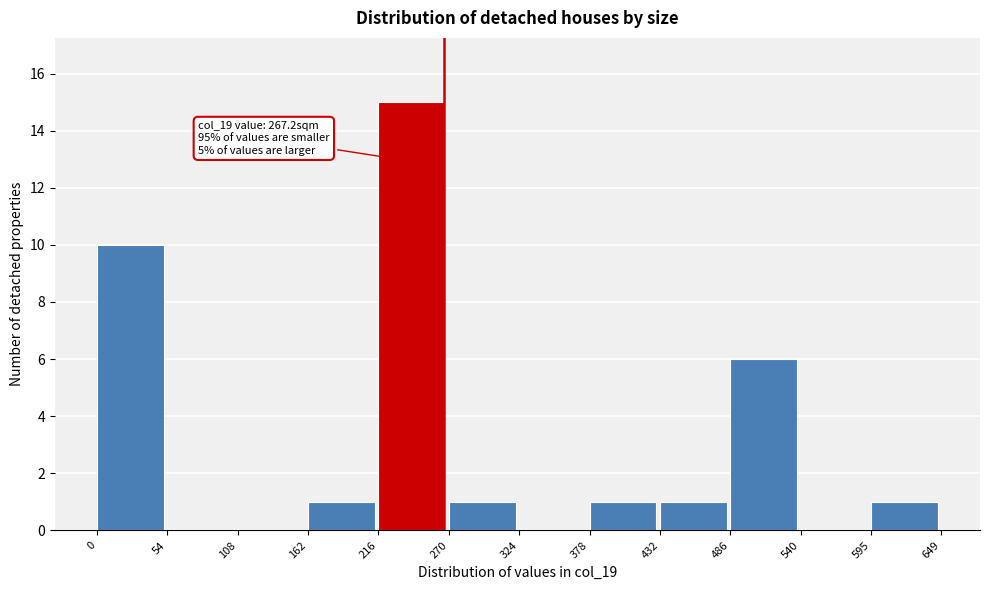

Over which range of the x-axis is the bar tallest?

216 to 270